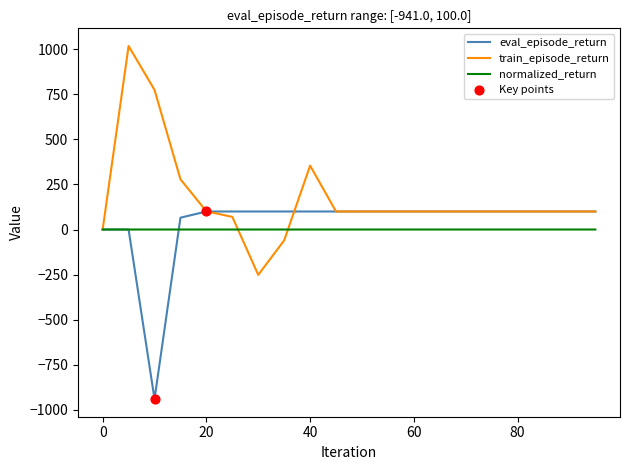

Which series has the largest range (max minus min)?

train_episode_return